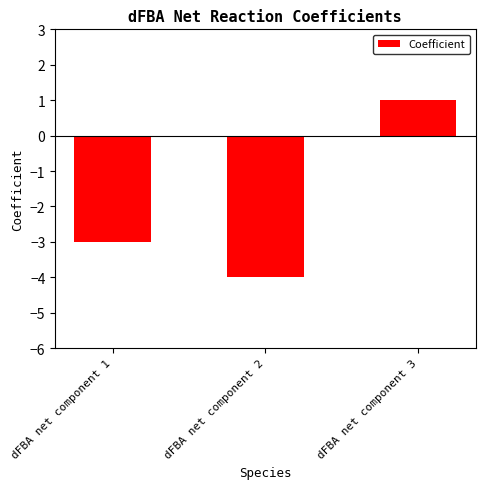

Does the chart contain any negative values?

Yes